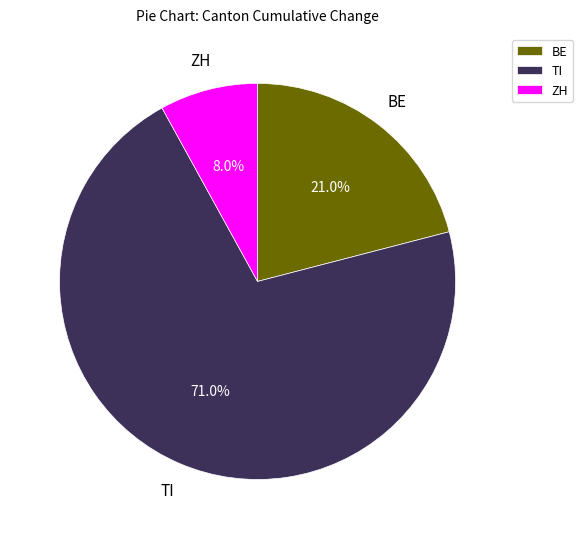

Is there any slice that represents more than half of the pie?

Yes